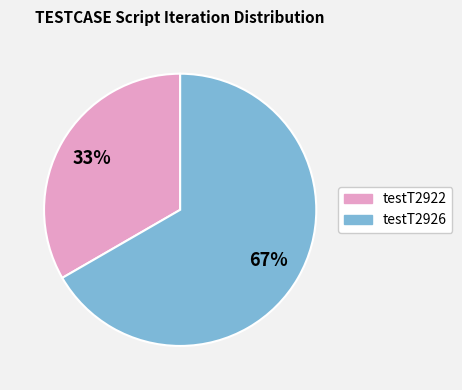

To the nearest percent, what portion does testT2926 represent?

67%